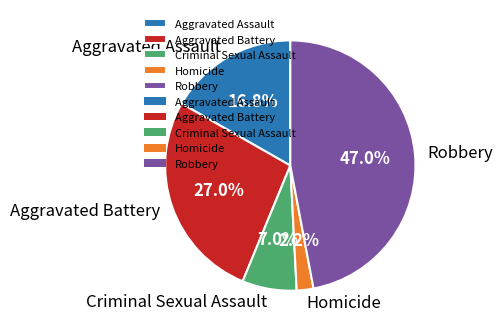

Does Robbery account for over 50% of the chart?

No